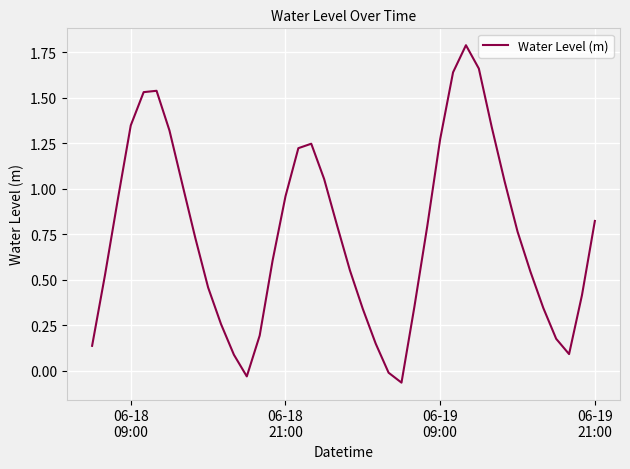

What is the difference between the maximum and minimum values?

1.9